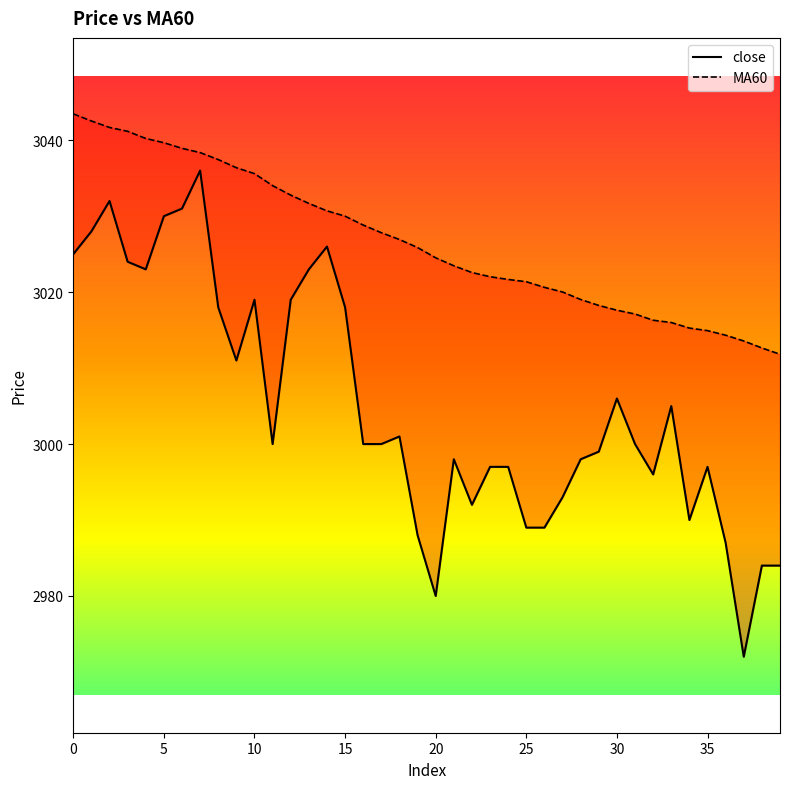

What is the difference between the highest and lowest values at 18?

25.9